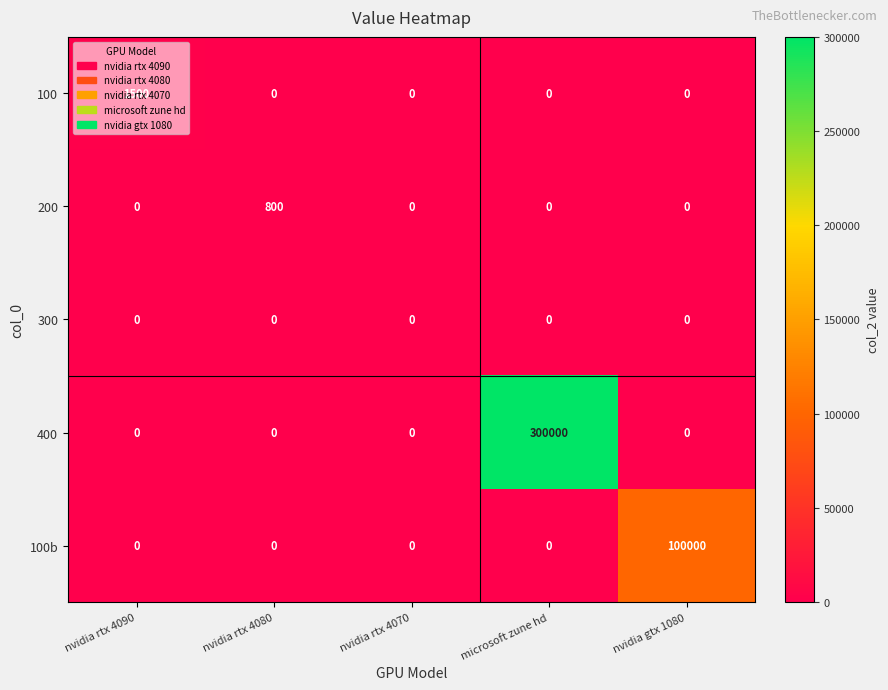

At which category does the chart reach its peak across all series?

microsoft zune hd